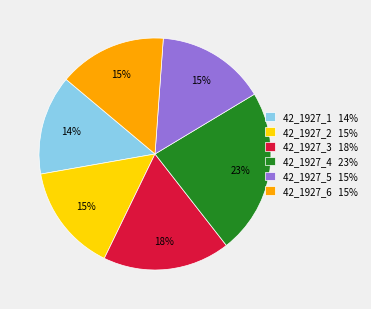

To the nearest percent, what is the combined percentage of 42_1927_6 and 42_1927_5?

30%